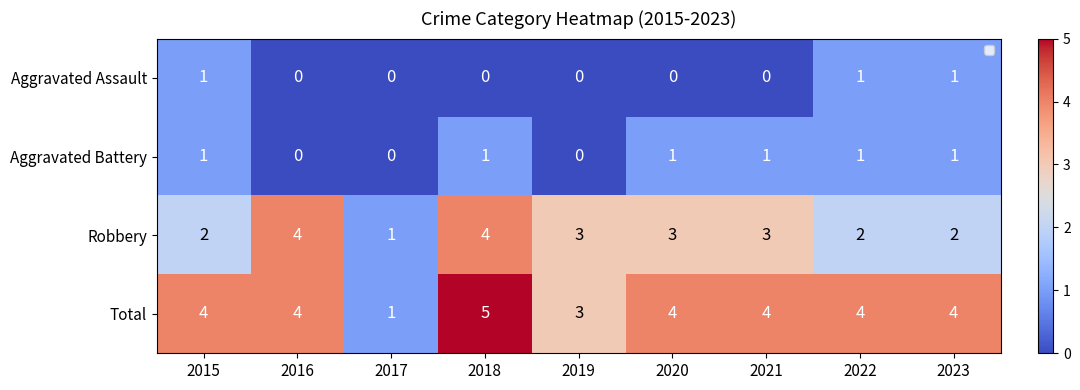

What is the total value across all series at 2015?

8